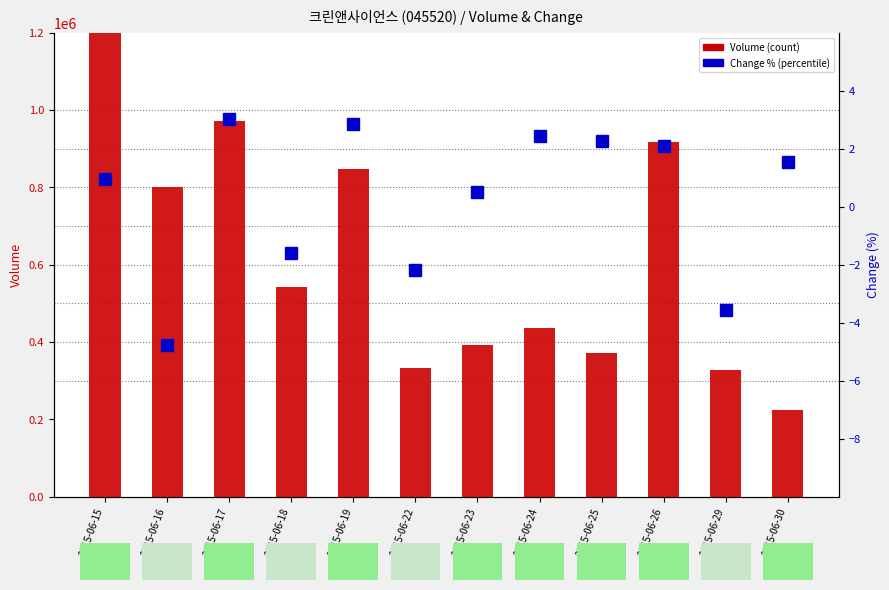

How many values in Change (%) are below zero?

4